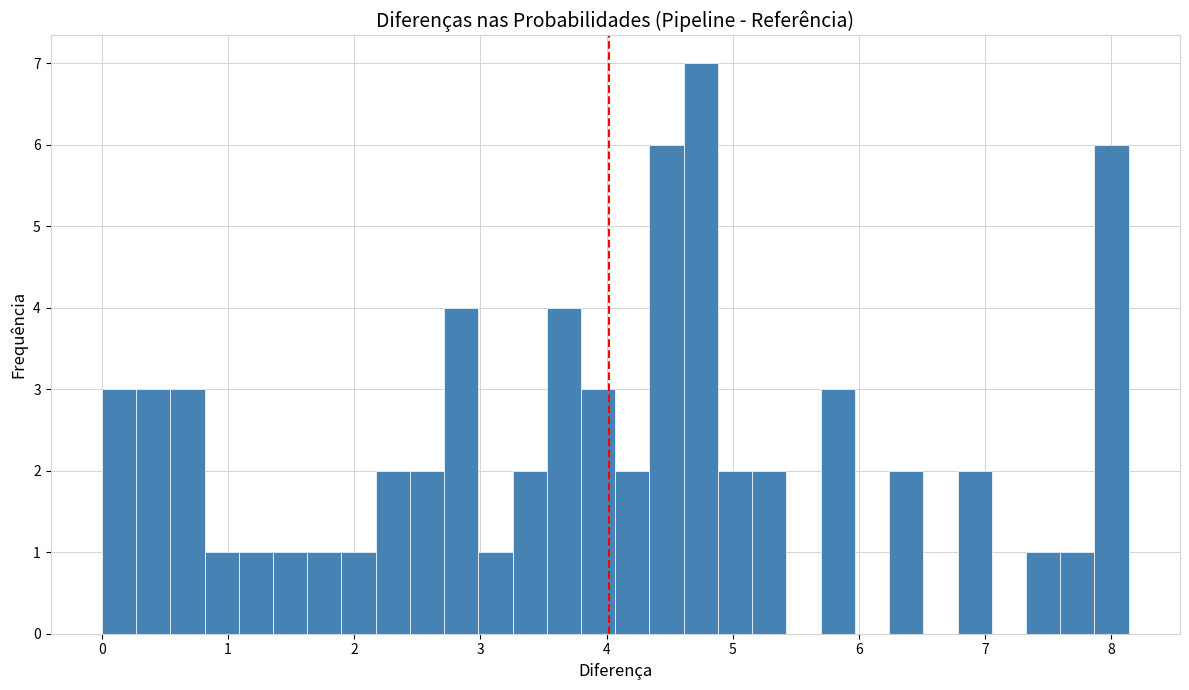

Read against the x-axis, roughly where is the centre of the tallest bar?

4.7